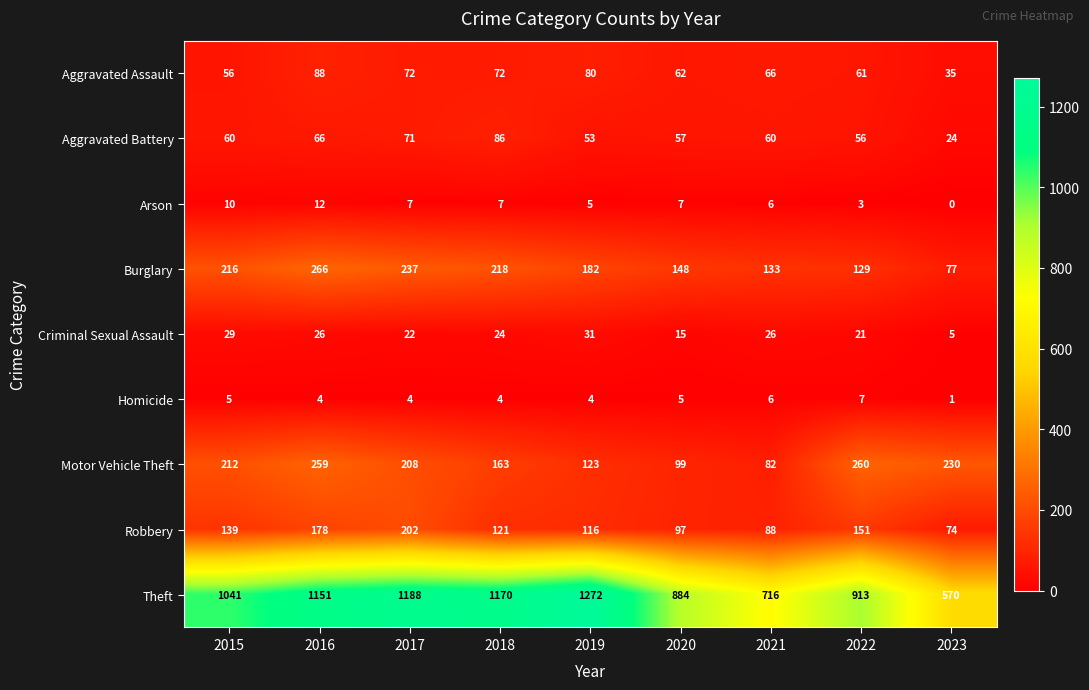

What is the average value of the Robbery series?

130